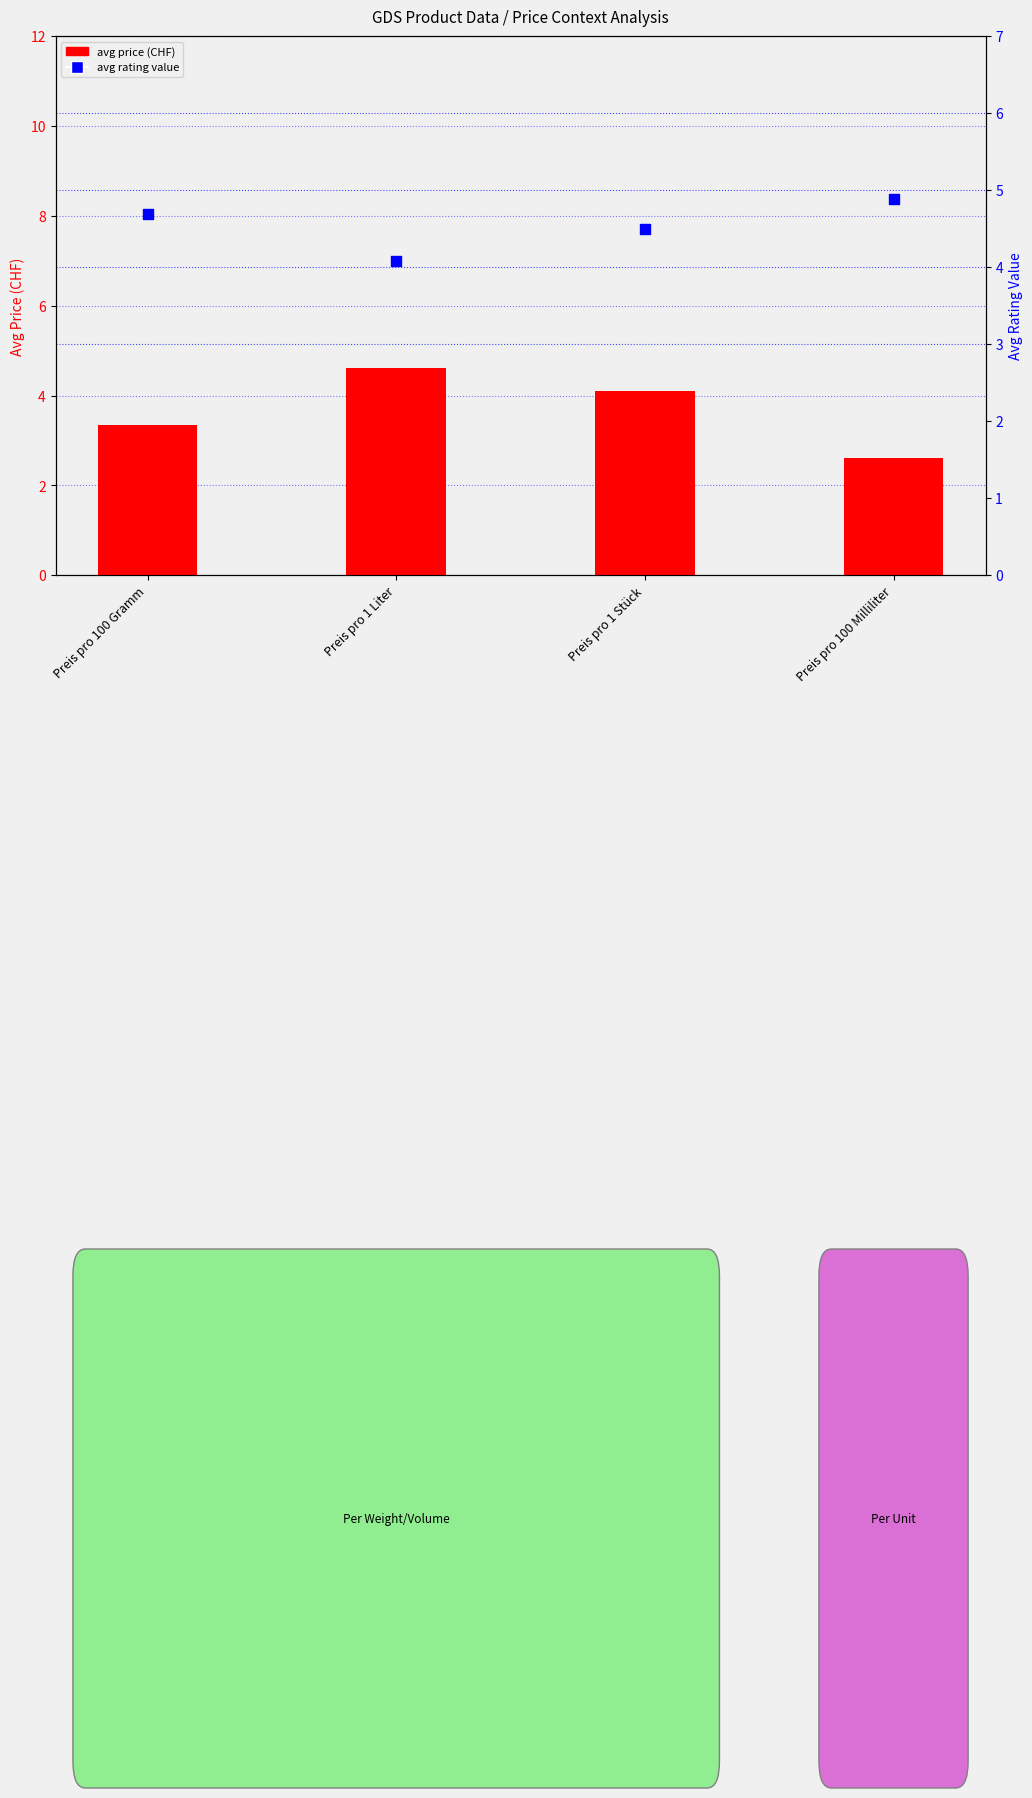

Which series reaches the minimum Y coordinate?

avg price (CHF)